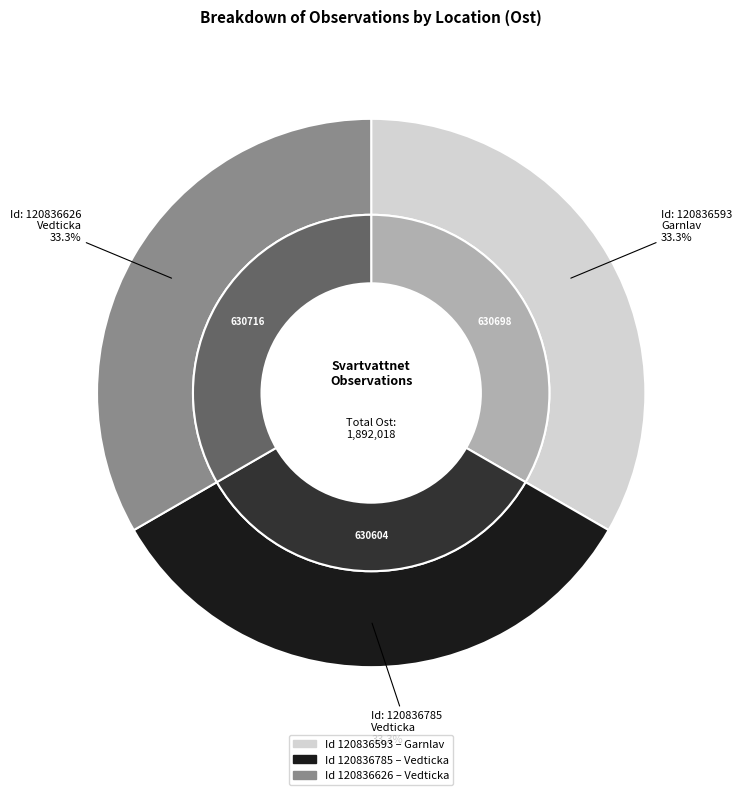

How much of the chart is everything except 120836593?

66.7%